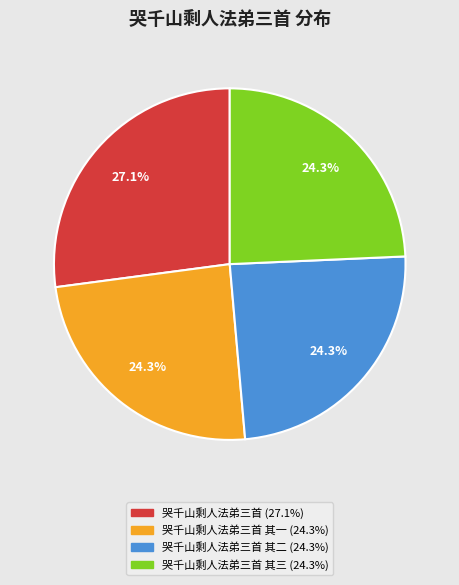

Is there a majority slice in this chart?

No